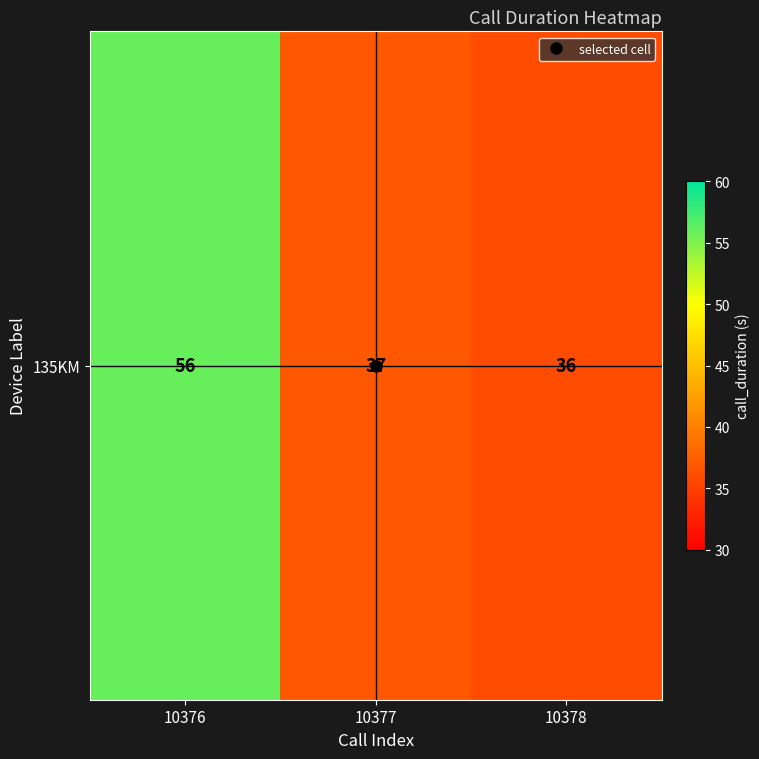

List the labels in order of value, smallest first.

10378, 10377, 10376